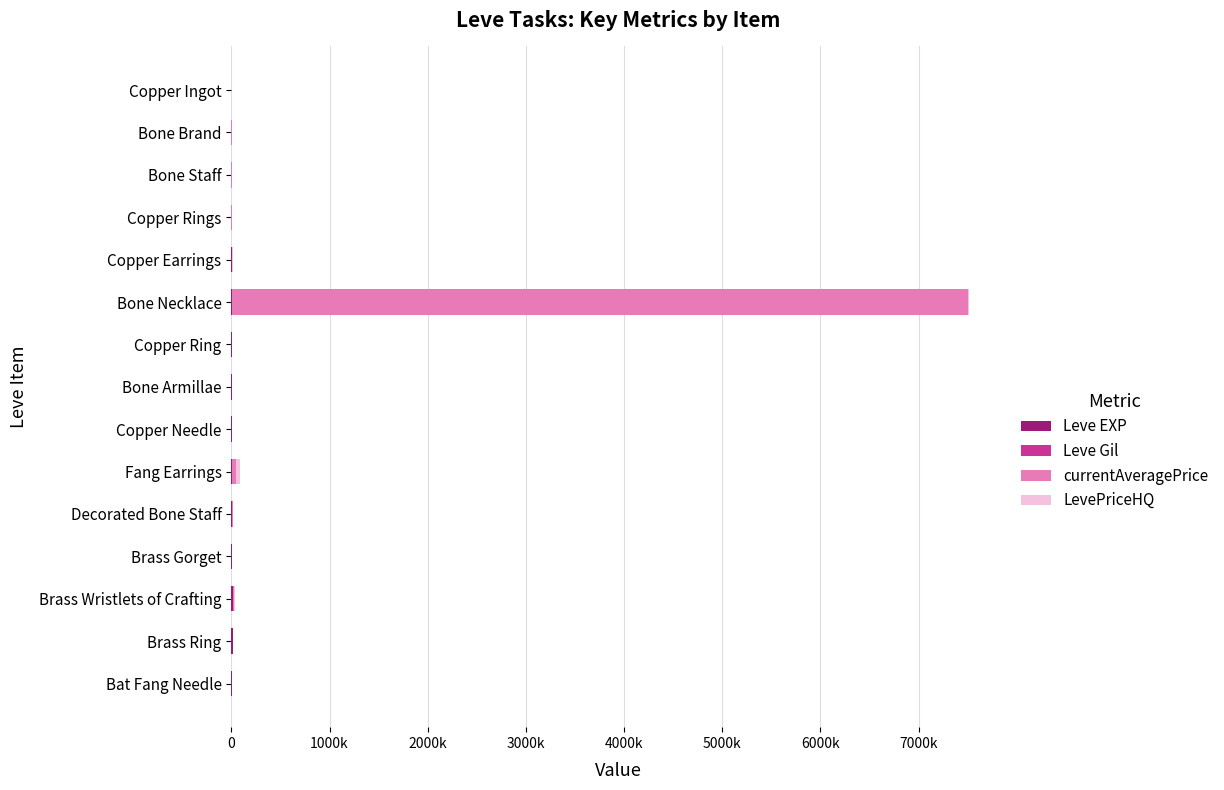

What is the highest value of the Leve EXP series?

18910